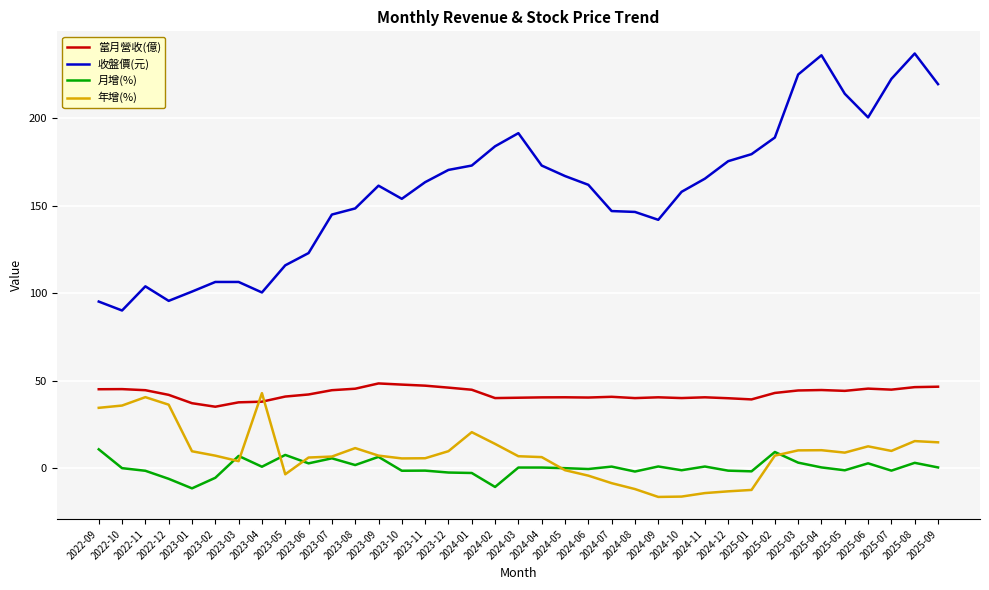

What is the maximum value for 年增(%)?

43.0